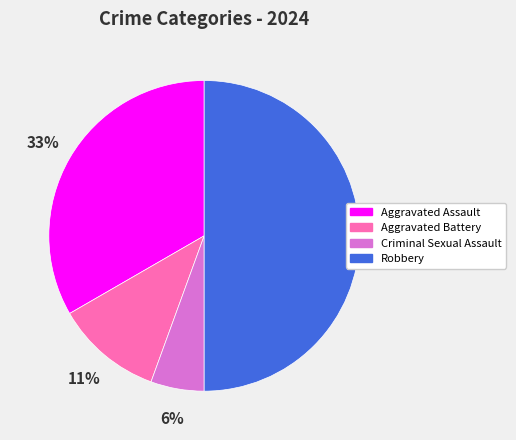

Is Aggravated Assault the majority of the pie?

No